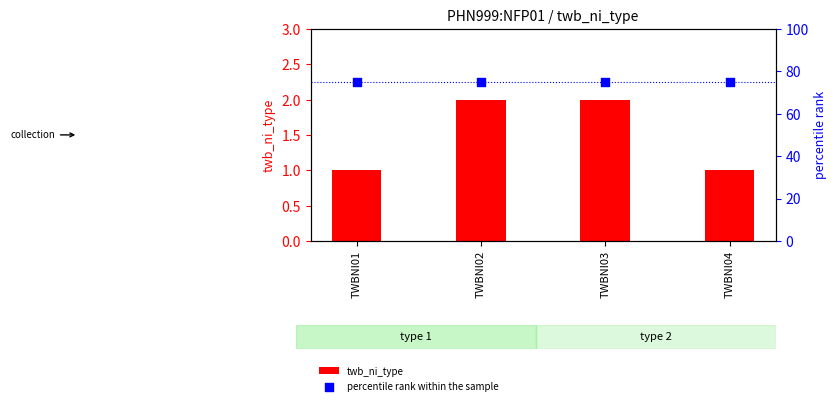

Which series contains the highest Y value?

percentile rank within the sample